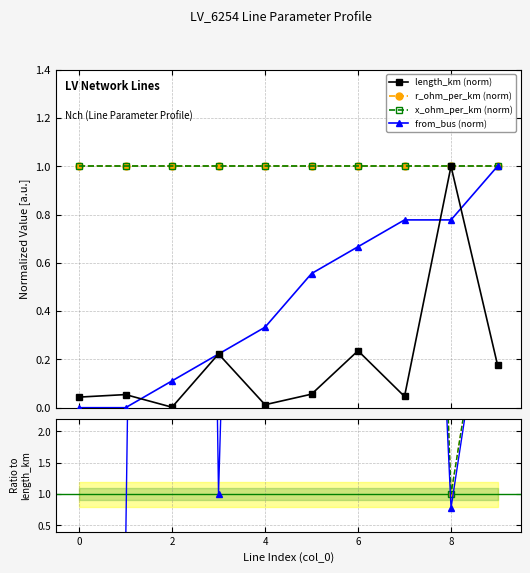

Where is the first local maximum for length_km?

1